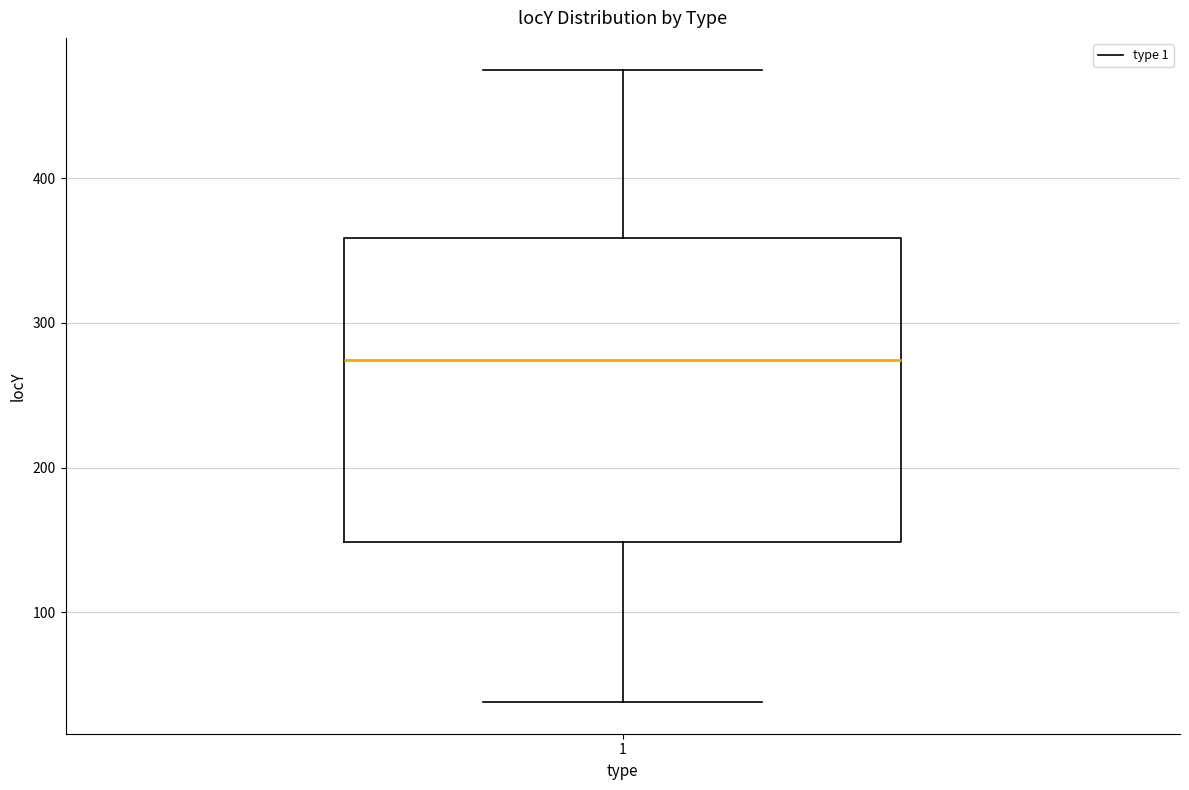

Where is the lower edge of the box at x = 1 on the y-axis? The values are not printed on the chart, so give them approximately, as read against the axis.

150